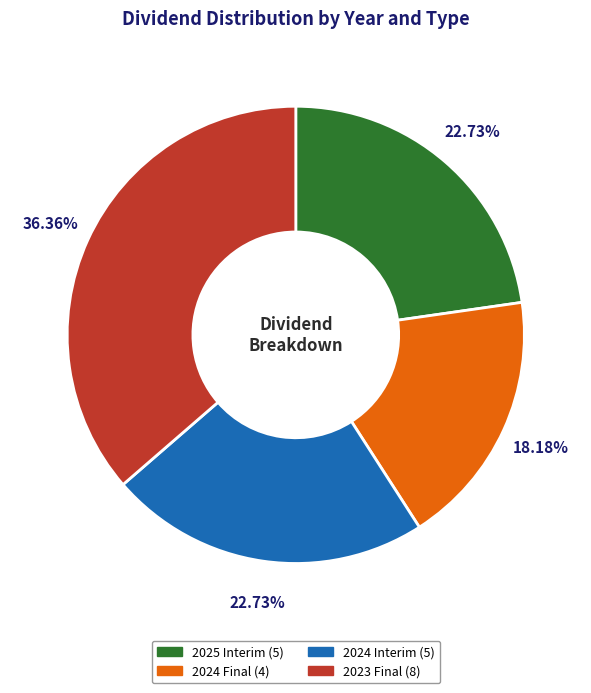

Is 2024 Interim the majority of the pie?

No